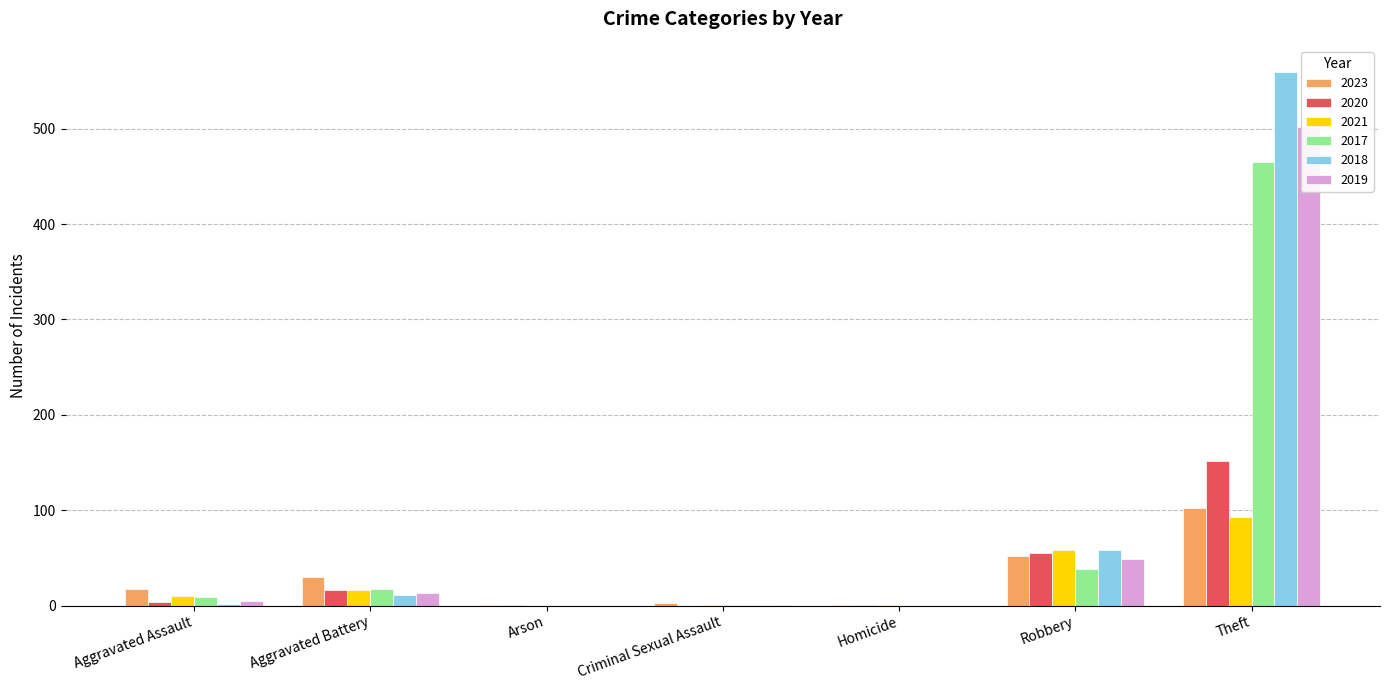

At how many categories does at least one series exceed 482?

1